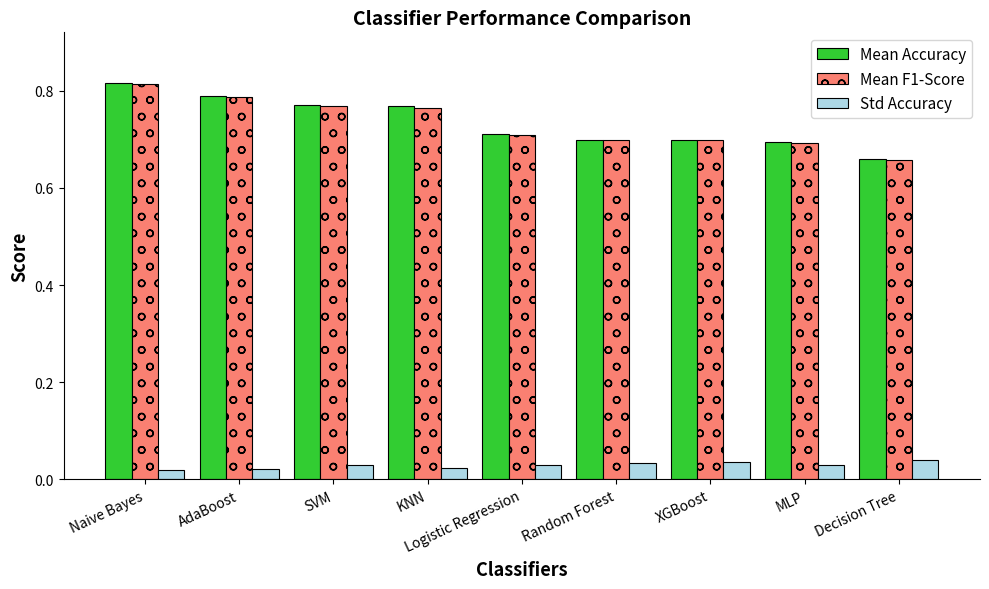

Between SVM and Logistic Regression, which series saw the biggest shift?

Mean Accuracy